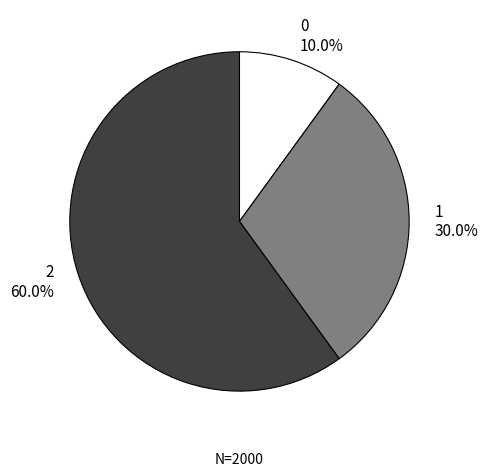

To the nearest percent, what percentage of the pie is 0?

10%